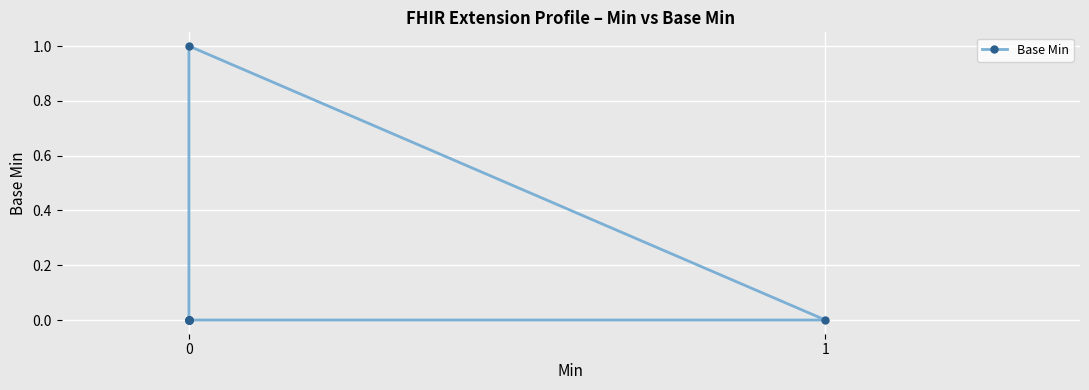

Reading left to right, list all the values displayed in this chart.

0	0	0	0	1	0	0	0